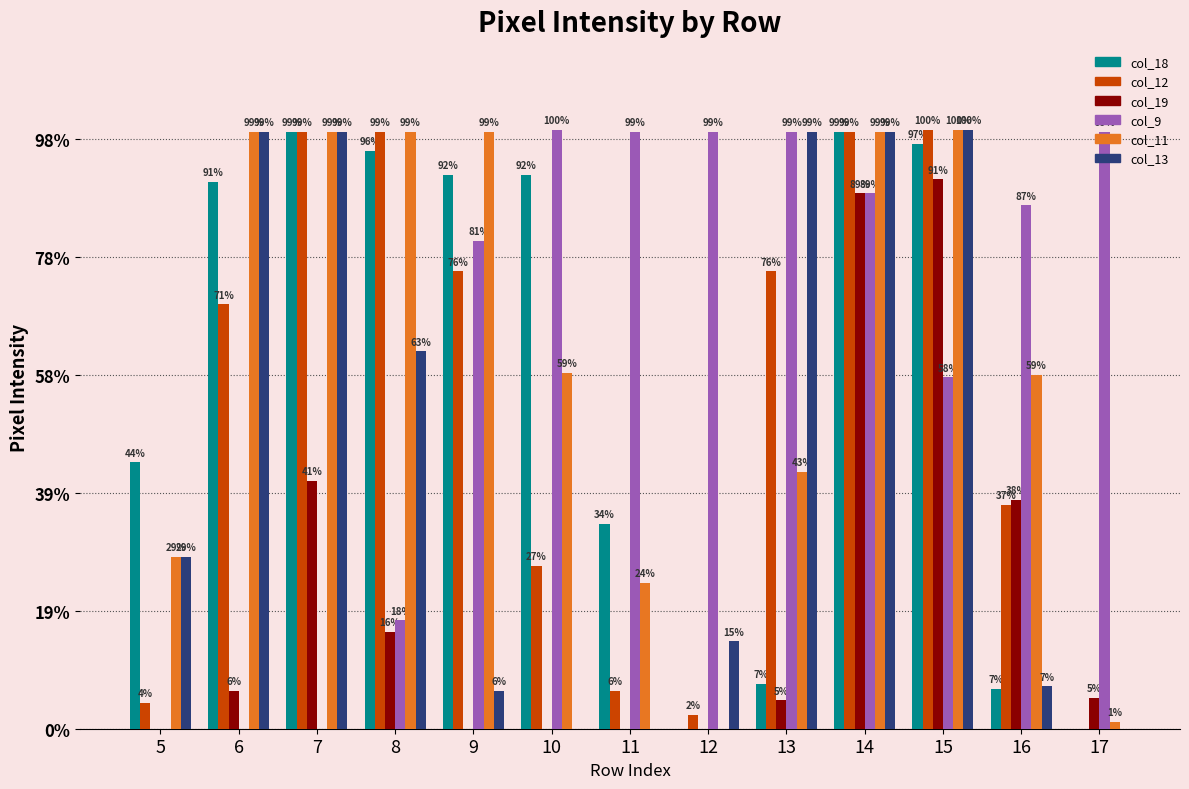

Is the value of col_13 at 8 greater than the value of col_19 at 8?

Yes